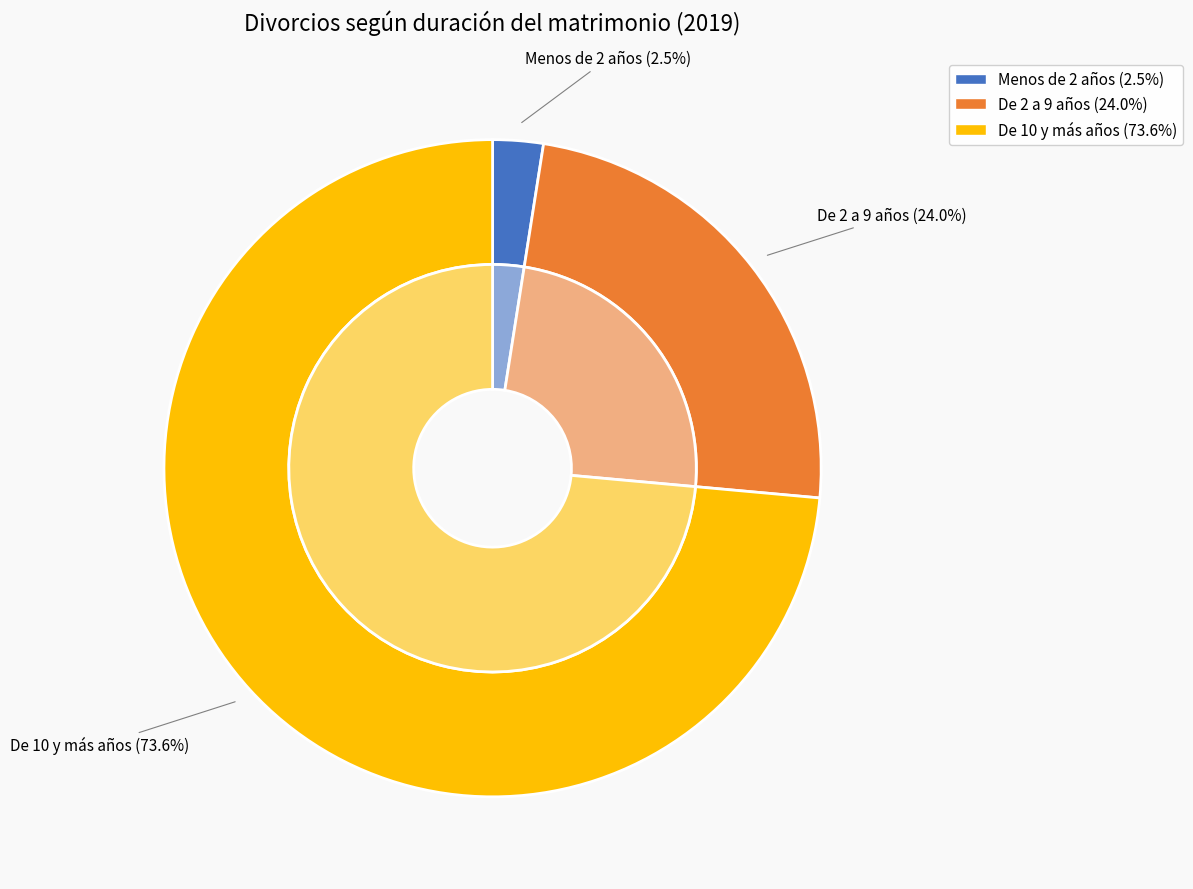

What is the change in value from Menos de 2 años to De 2 a 9 años?

+294